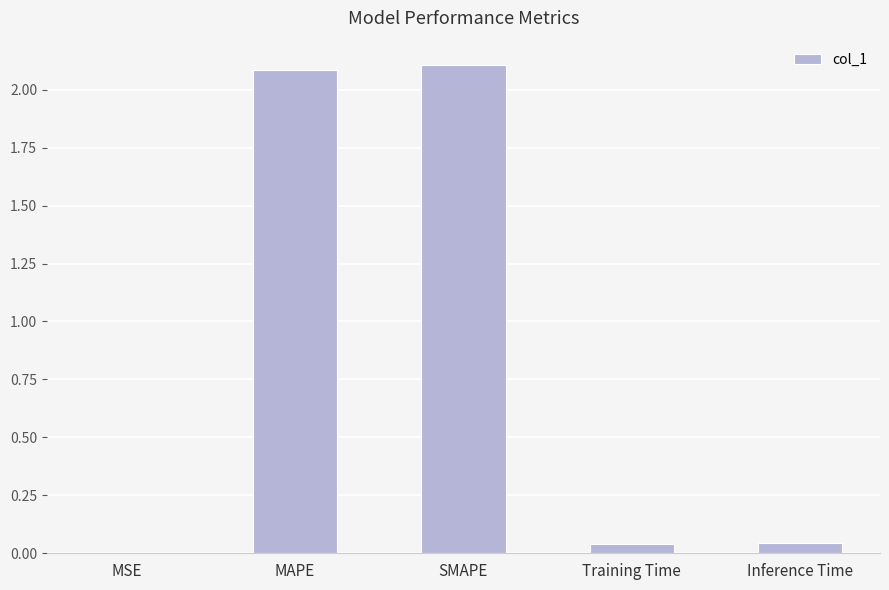

What is the maximum value shown in the chart?

2.1